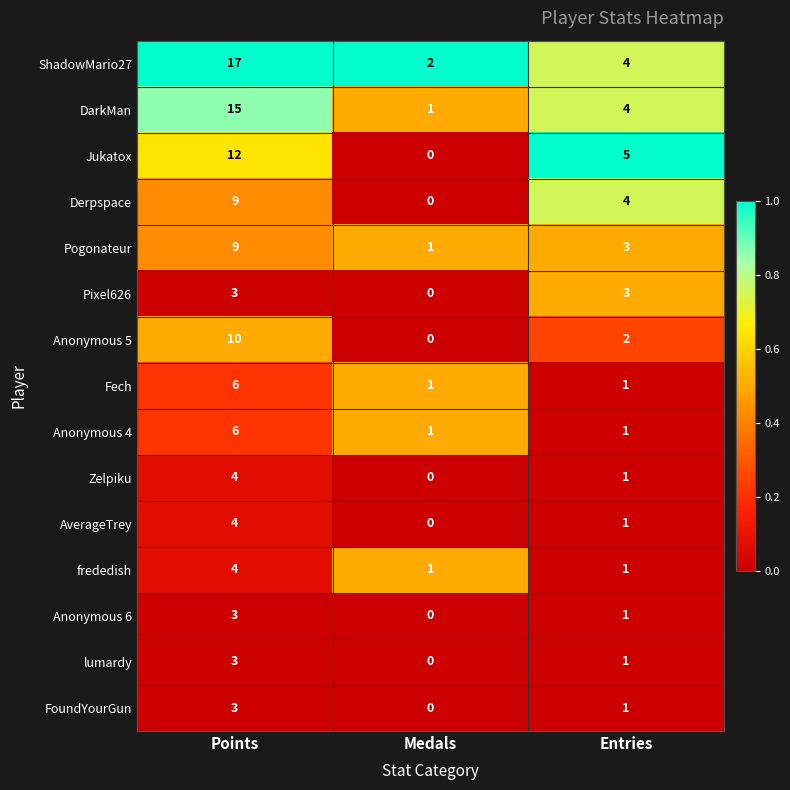

How many Pogonateur values are between 1 and 9?

3